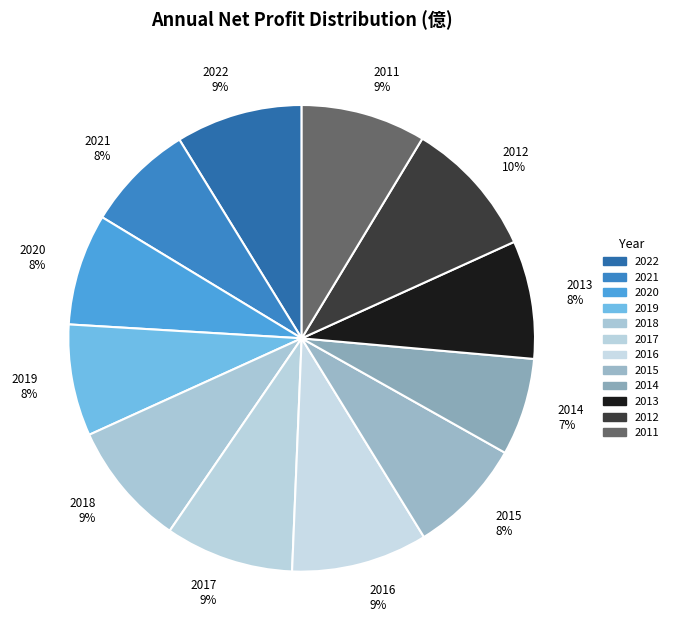

How many slices are in this pie chart?

12